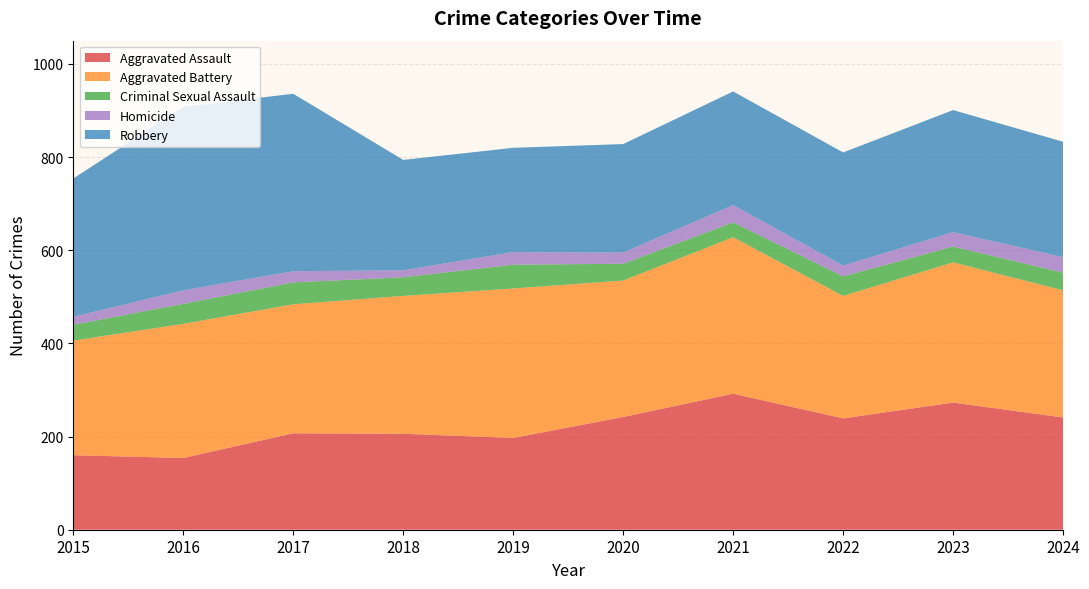

Reading left to right, transcribe all the data shown in this chart.

Aggravated Assault: 160	154	207	206	197	242	292	239	273	241
Aggravated Battery: 246	288	277	296	321	293	336	263	301	273
Criminal Sexual Assault: 34	43	47	40	51	36	32	42	34	38
Homicide: 17	29	24	15	27	24	37	23	31	33
Robbery: 297	394	381	237	224	233	244	243	262	248